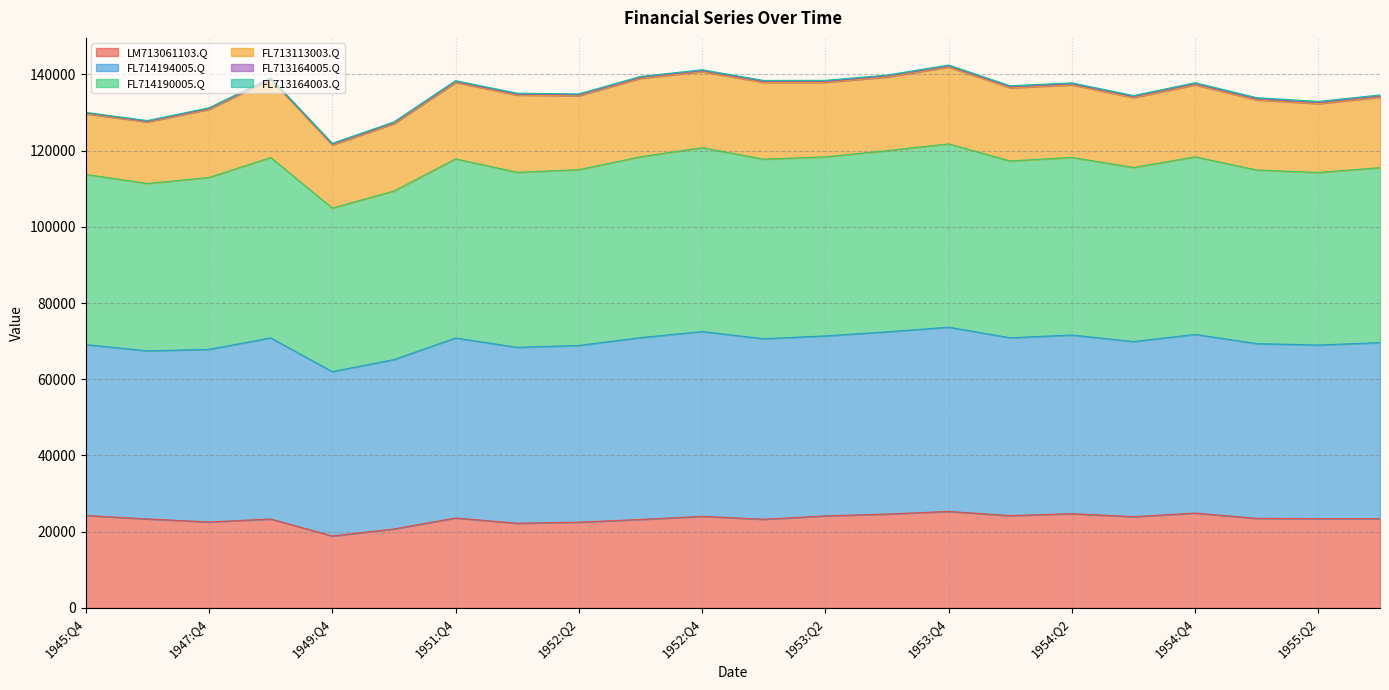

Which series changed the most between 1953:Q1 and 1954:Q1?

FL714194005.Q